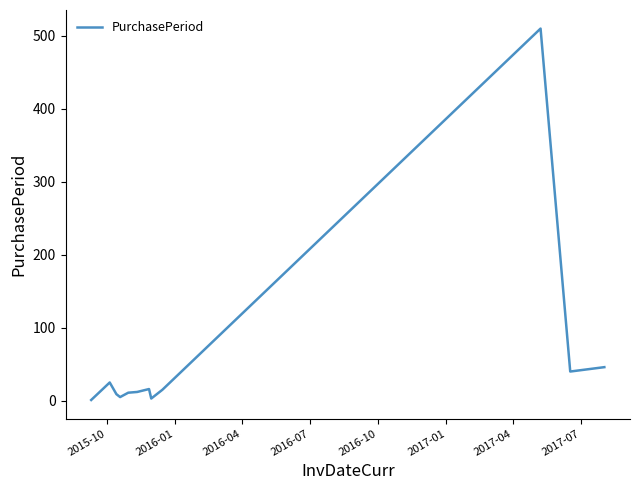

What is the greatest value displayed?

510